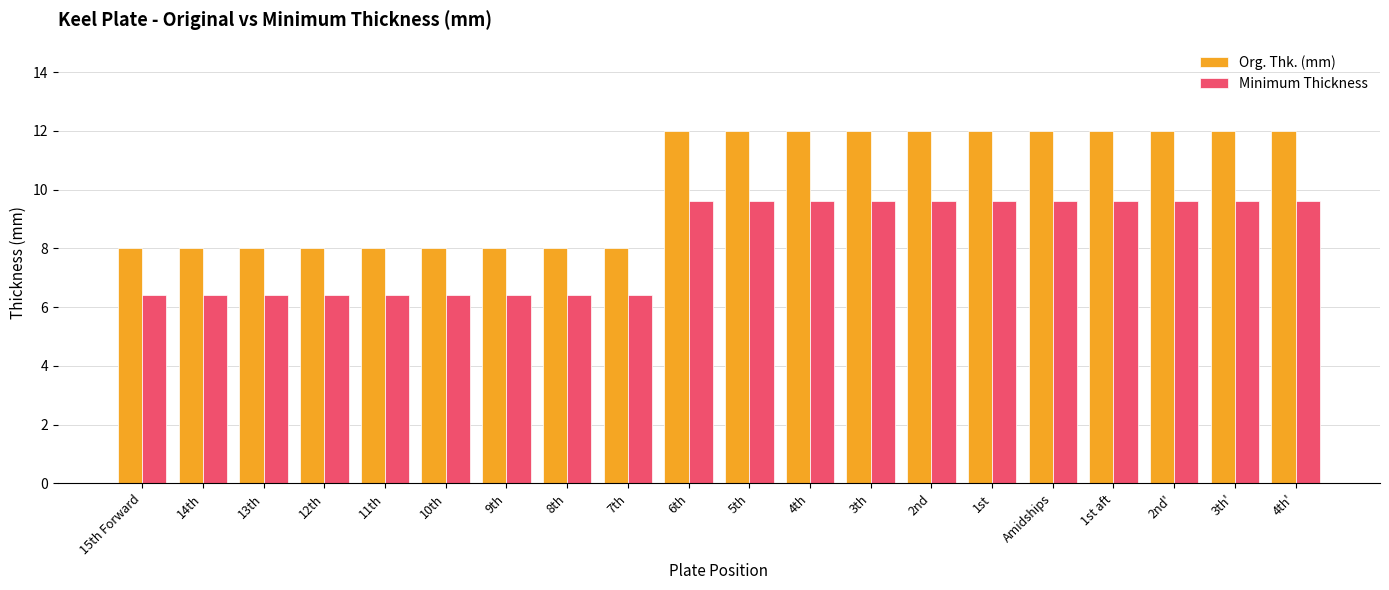

What are all the series names shown in the legend?

Org. Thk. (mm), Minimum Thickness